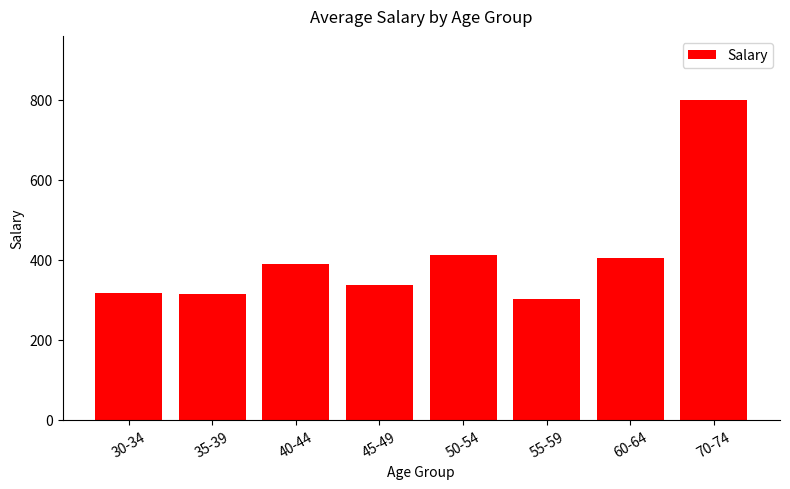

True or false: the data shows 90.4 at 60-64.

False